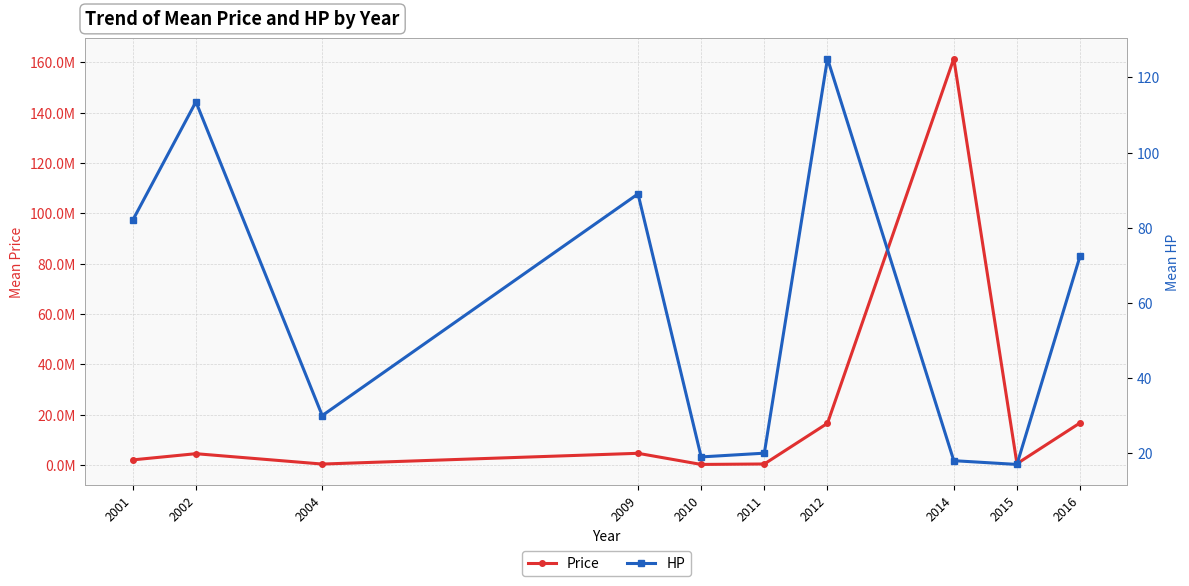

Is the value of HP at 2014 greater than the value of Price at 2001?

No